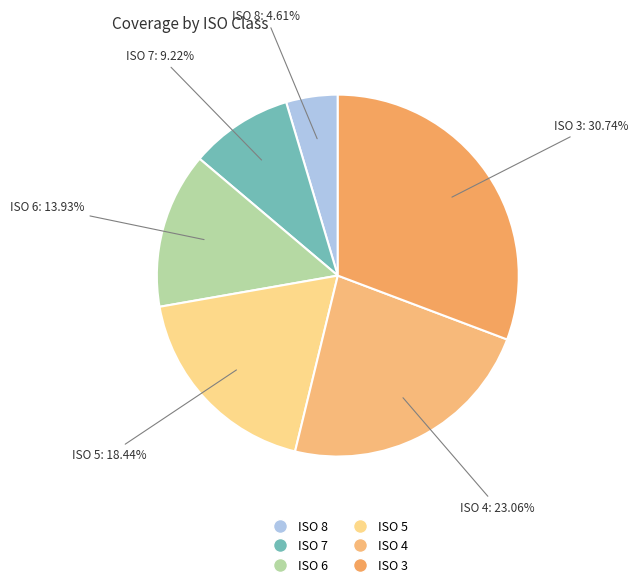

Combined, what portion of the pie is ISO 7 and ISO 3?

40.0%